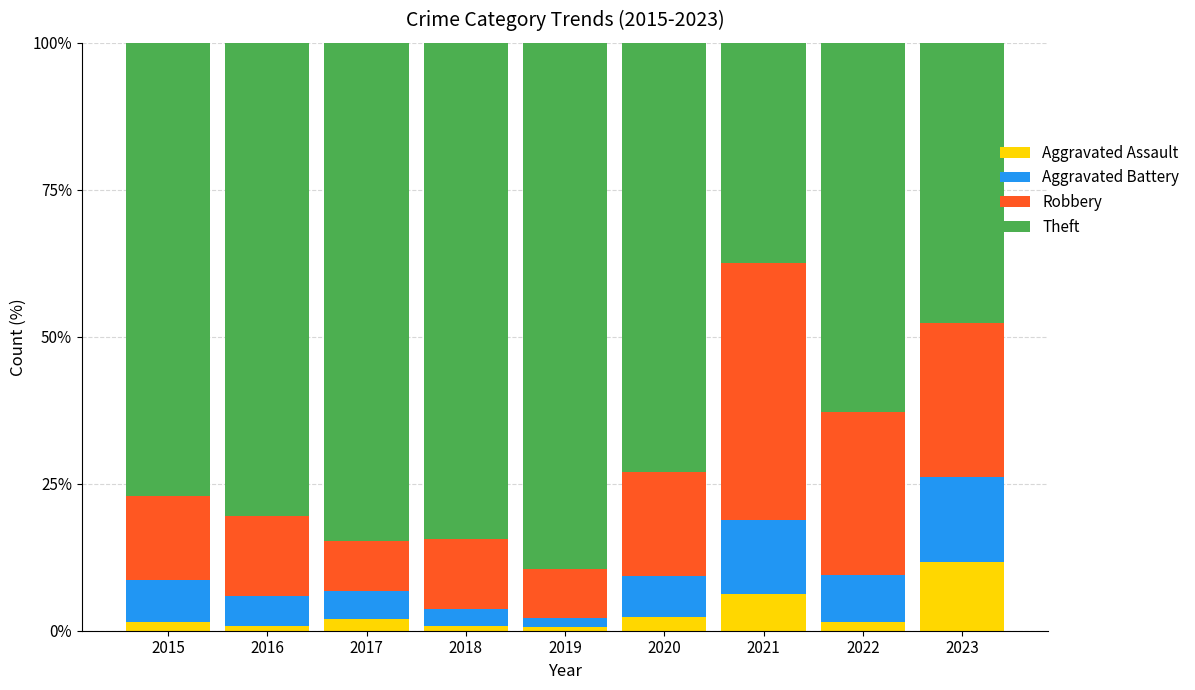

What is the sum of all Aggravated Assault values?

27.3